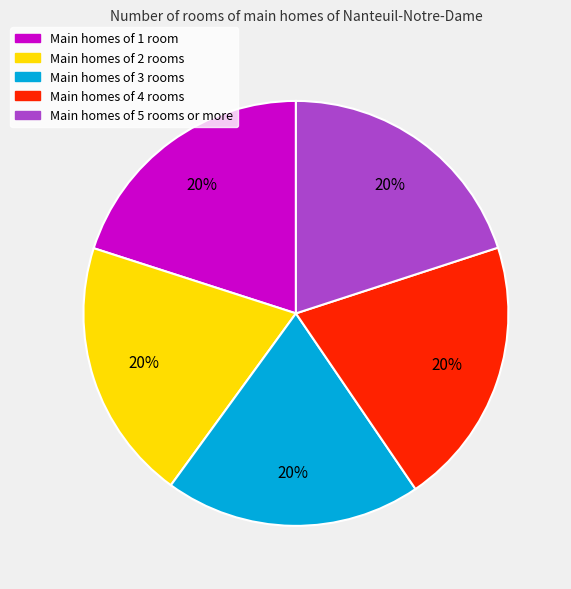

To the nearest percent, what is the average slice percentage?

20%